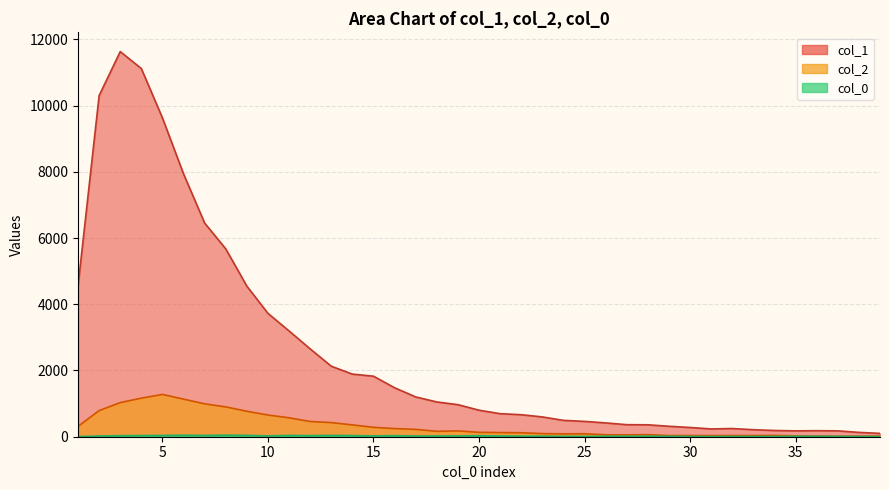

What is the total value across all series at 23?

709